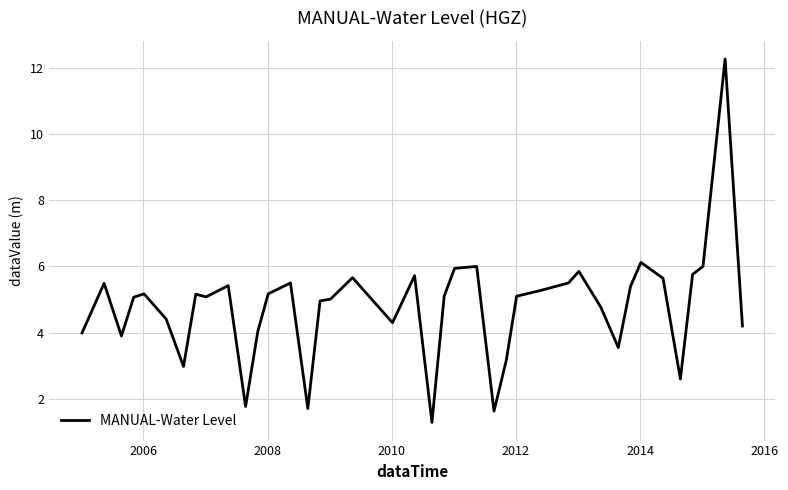

What is the maximum value shown in the chart?

12.3